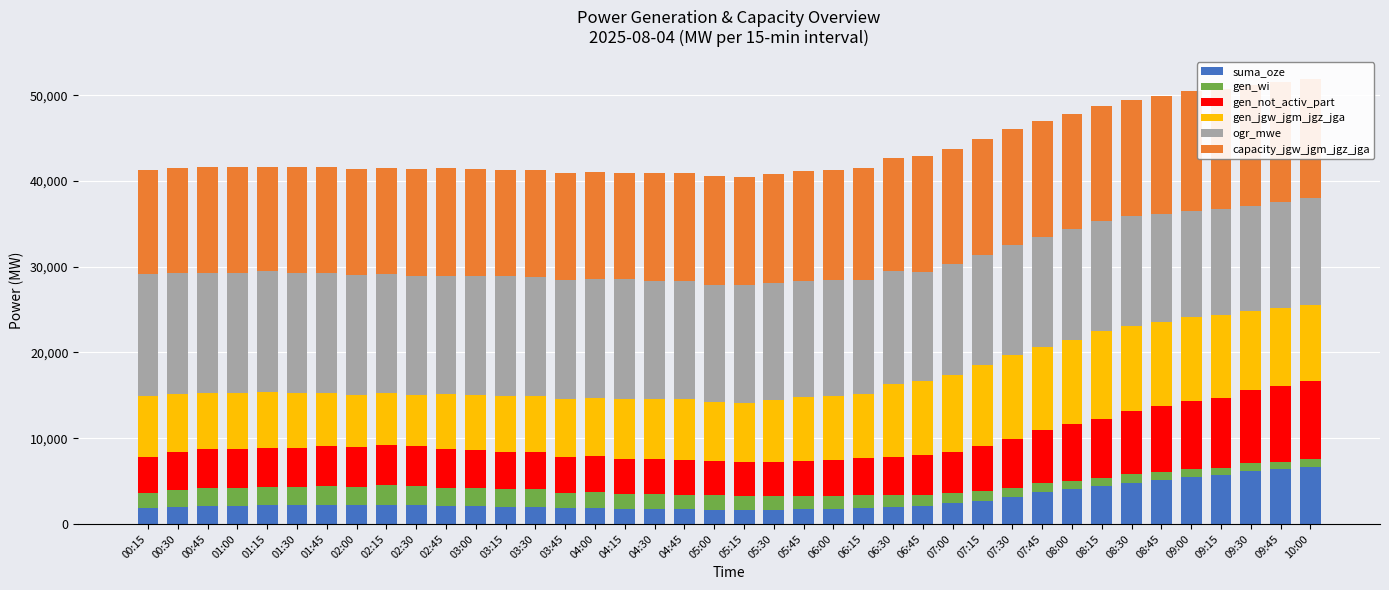

Which series has the largest total across all categories?

ogr_mwe